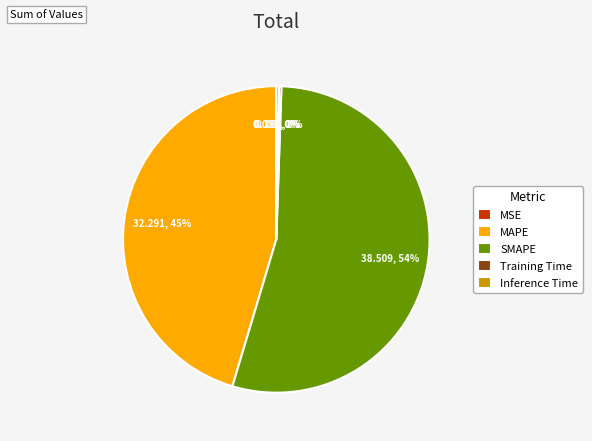

Which slice represents more than half of the pie?

SMAPE